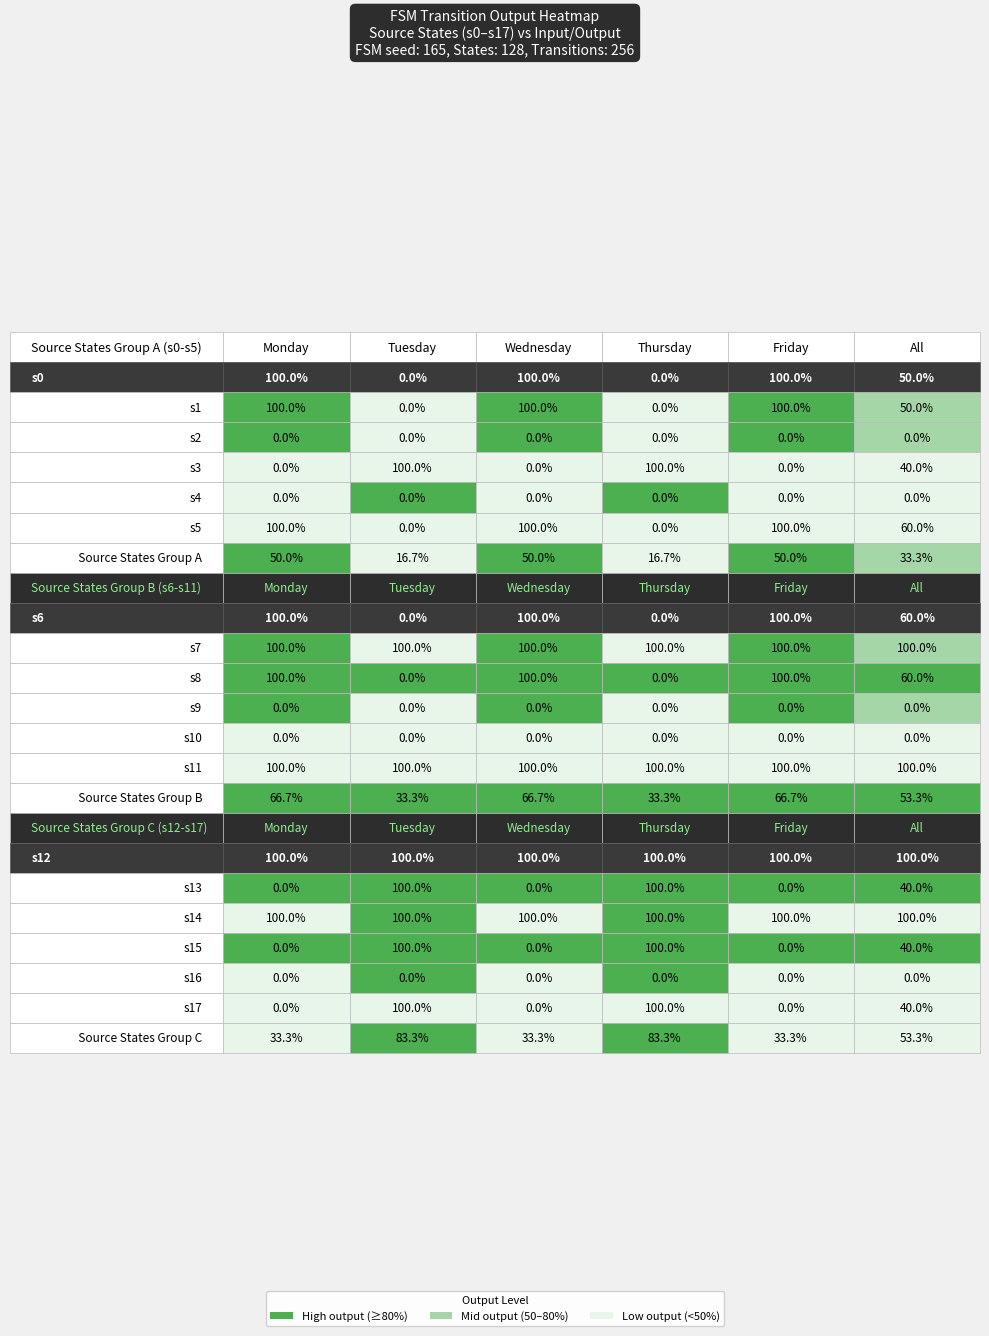

What is the difference between the highest and lowest values at 17?

1